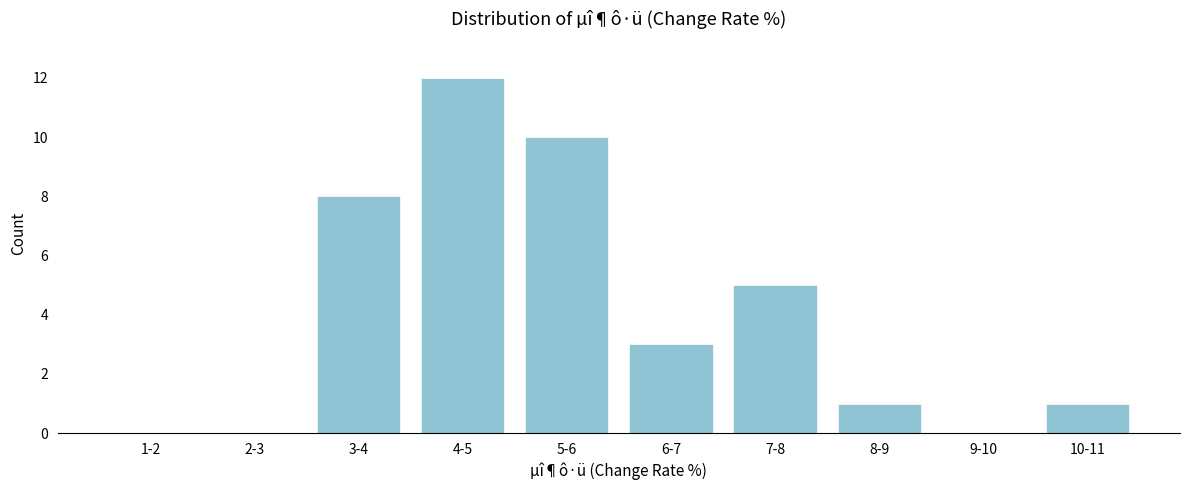

Reading right to left, list all the values displayed in this chart.

10-11=1	9-10=0	8-9=1	7-8=5	6-7=3	5-6=10	4-5=12	3-4=8	2-3=0	1-2=0